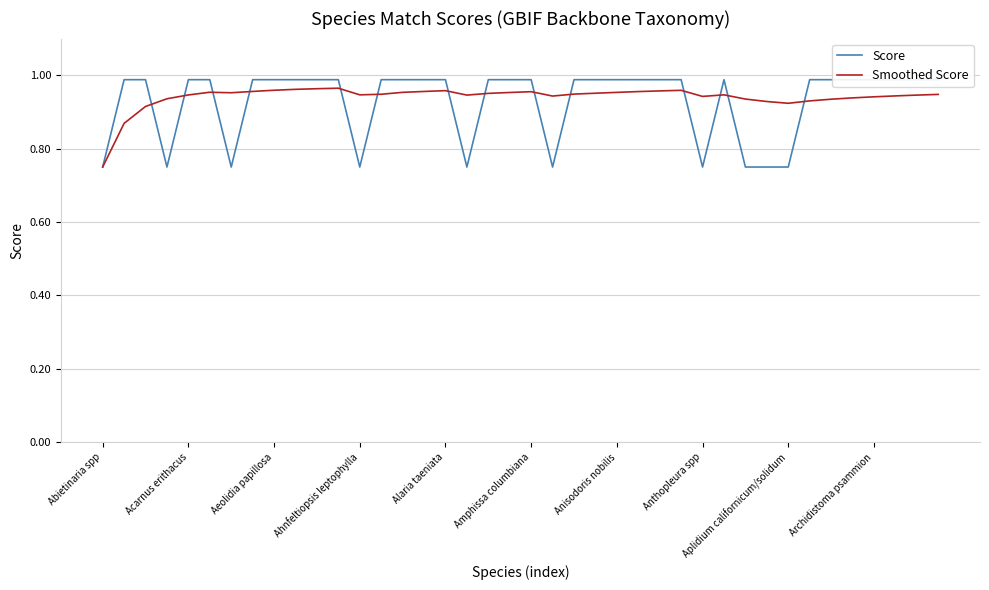

What is the smallest value displayed?

0.8